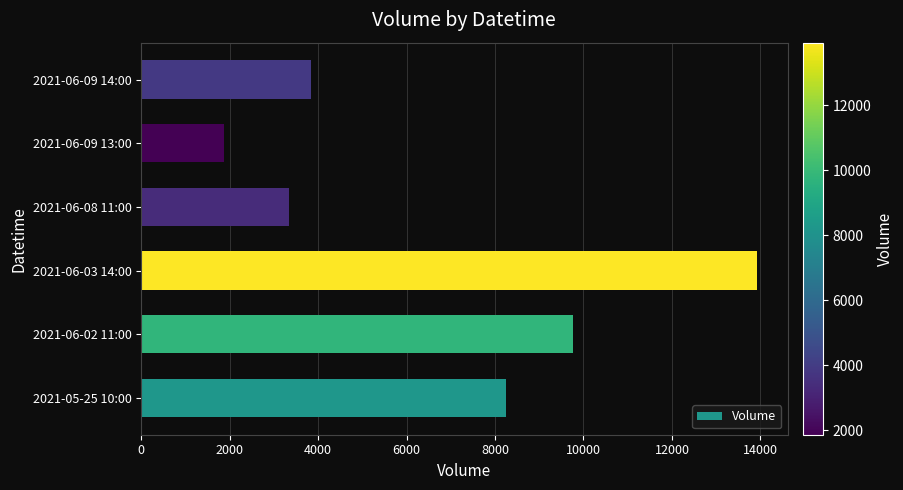

Which has a higher value, 2021-06-08 11:00 or 2021-06-03 14:00?

2021-06-03 14:00